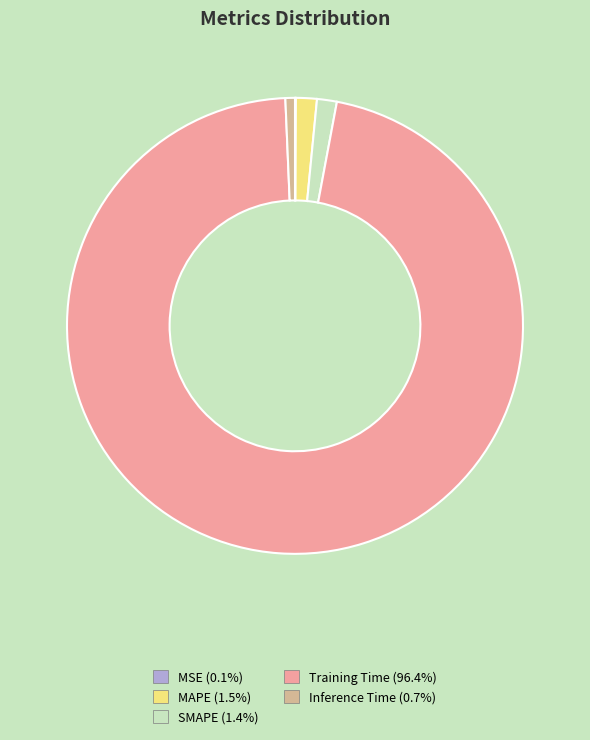

Is there a majority slice in this chart?

Yes